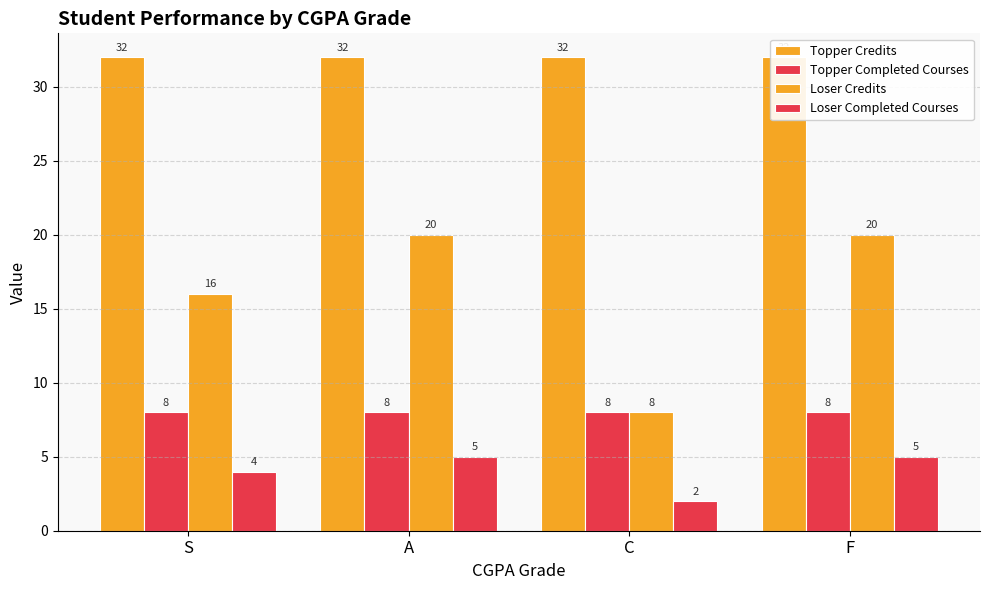

At how many categories does at least one series exceed 14?

4